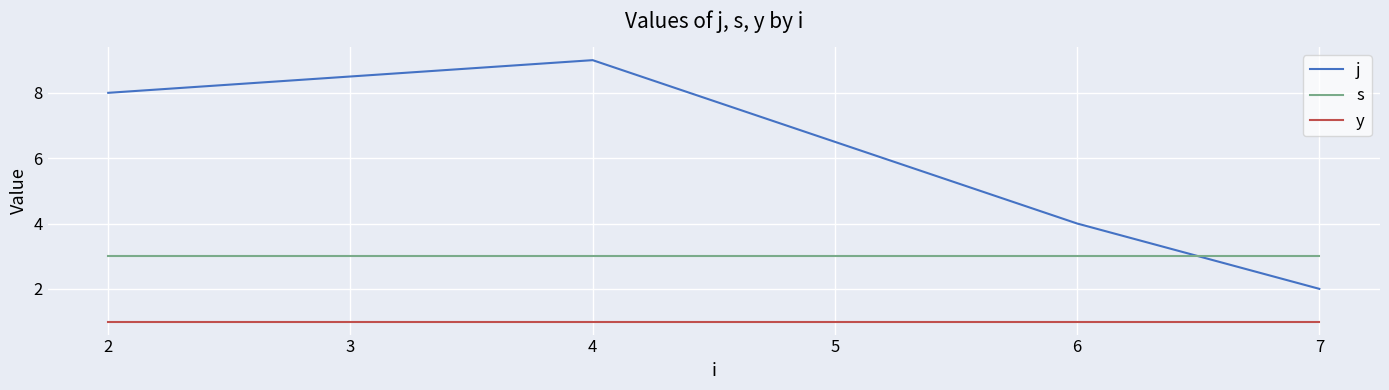

At how many categories does at least one series exceed 6?

2